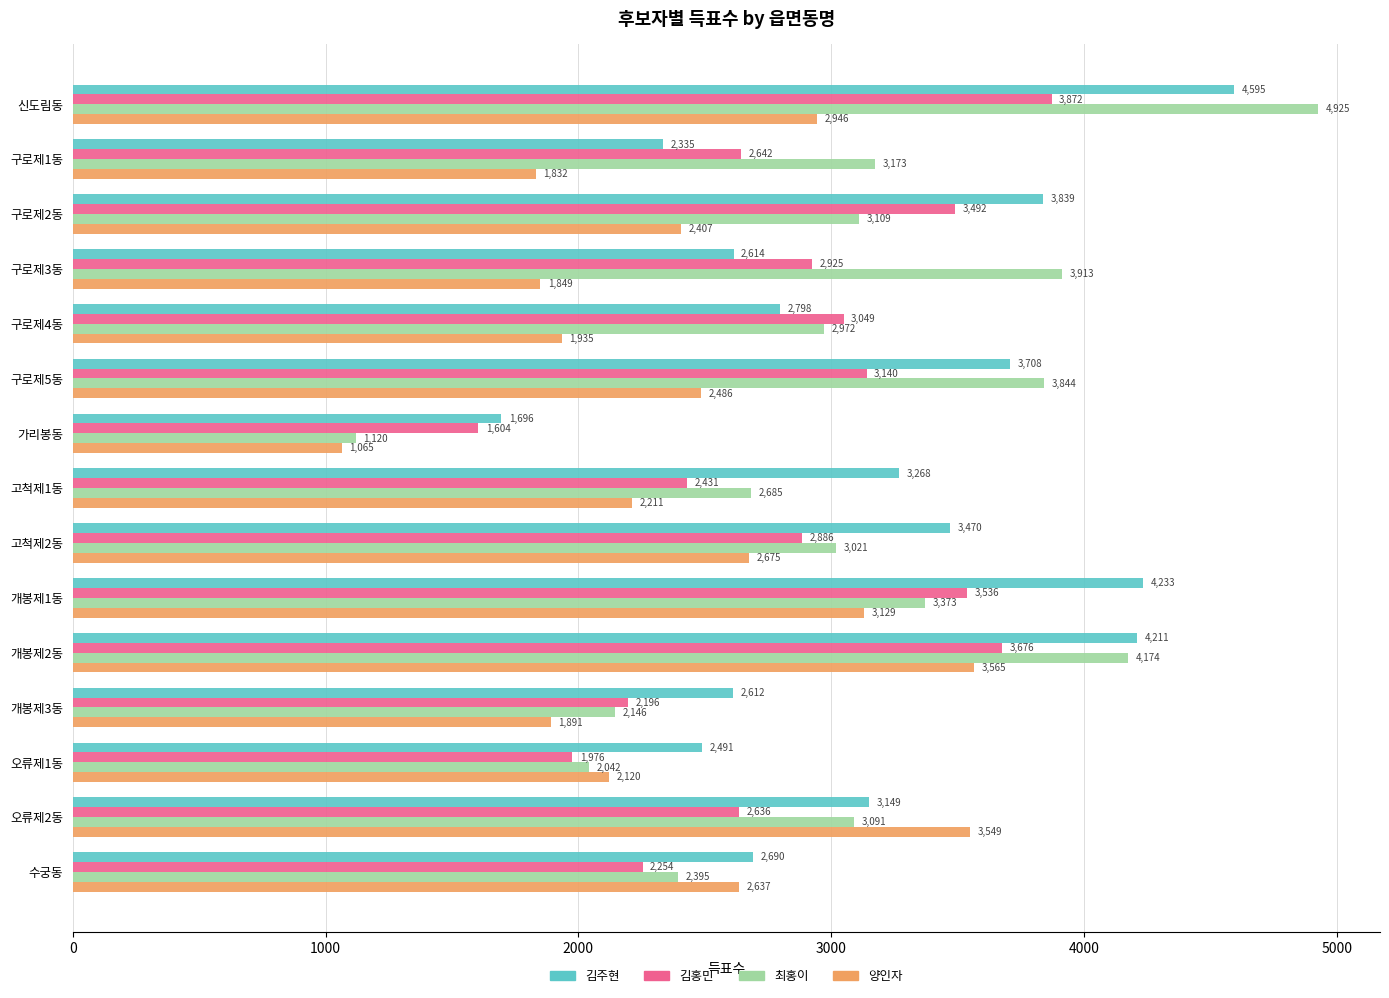

Which series has the largest range (max minus min)?

최홍이